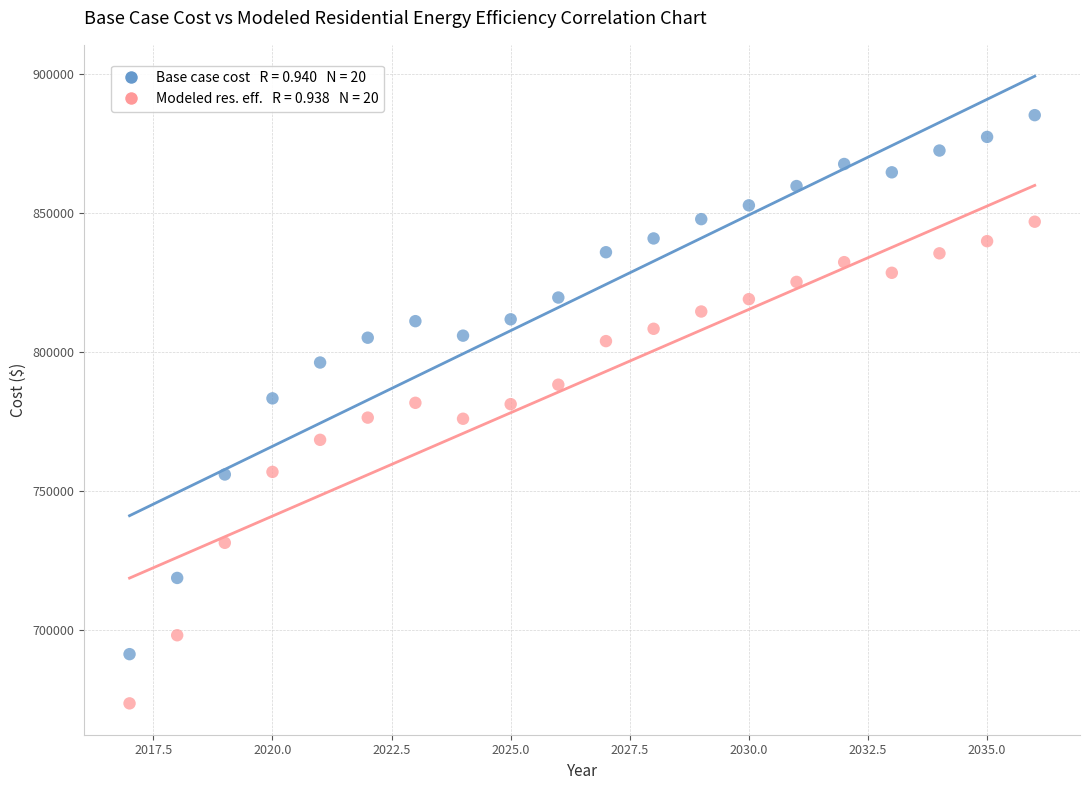

Across all data points, what is the range of Y values (max minus min)?

211789.5